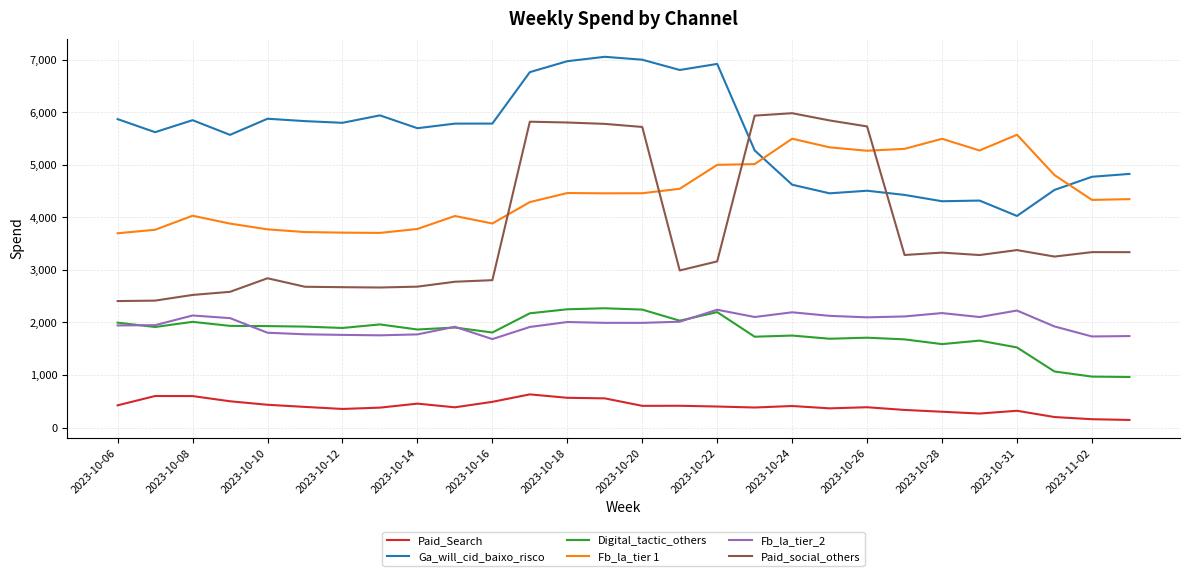

What are all the series names shown in the legend?

Paid_Search, Ga_will_cid_baixo_risco, Digital_tactic_others, Fb_la_tier 1, Fb_la_tier_2, Paid_social_others